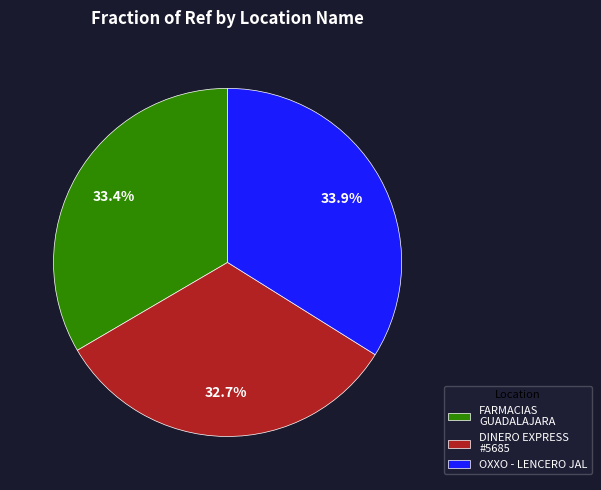

What is the smallest slice in the pie chart?

DINERO EXPRESS #5685